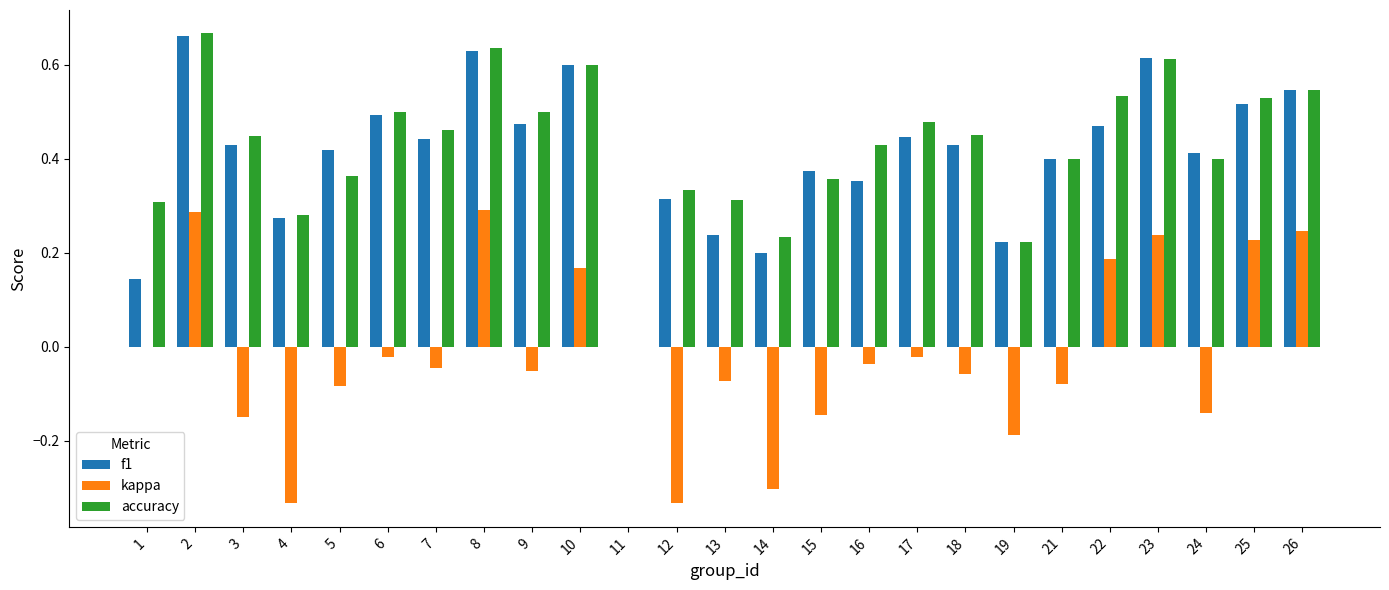

Is the value of kappa at 14 greater than the value of accuracy at 7?

No